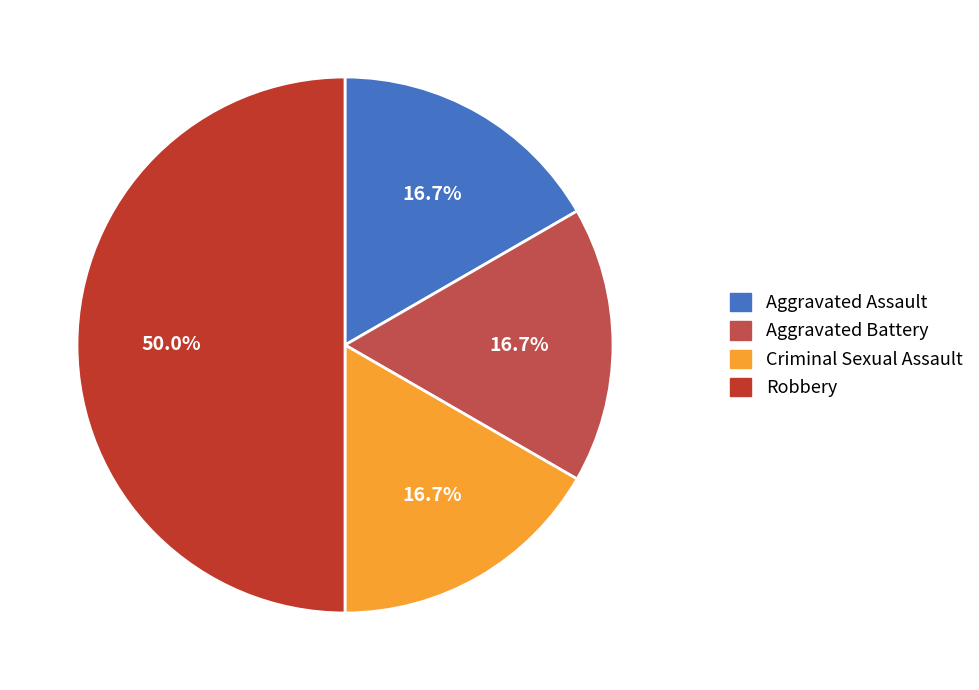

What percentage is the Aggravated Assault slice, to the nearest percent?

17%